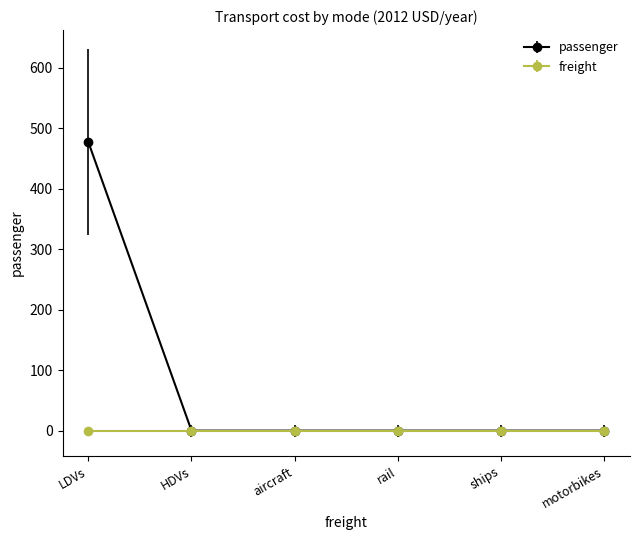

Reading left to right, what are all the values shown in this chart?

passenger: 477.3	0.0	0.0	0.0	0.0	0.0
freight: 0.0	0.0	0.0	0.0	0.0	0.0